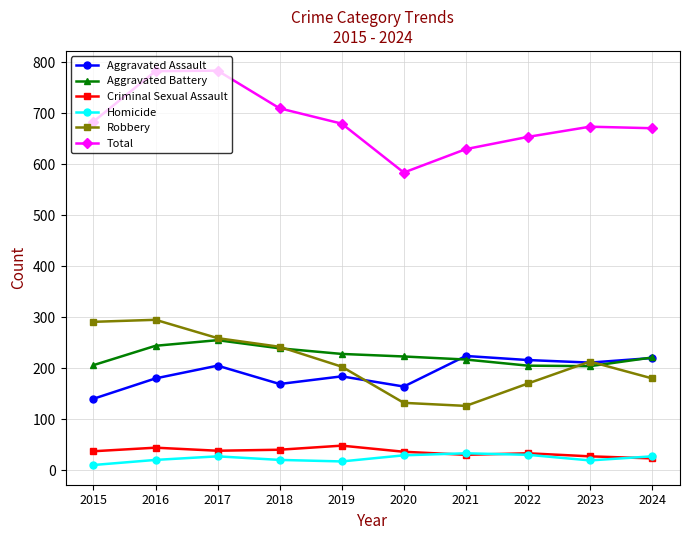

What is the difference between the Robbery values at 2023 and 2021?

87